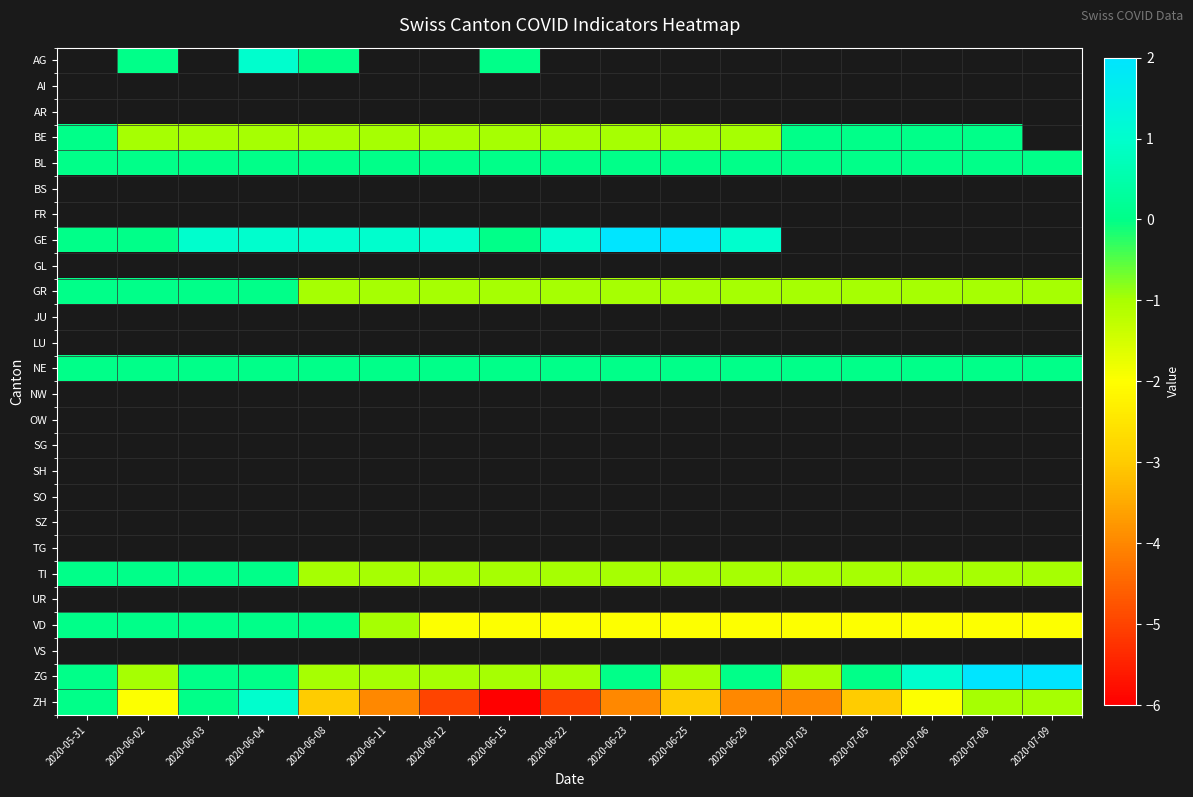

At which category does the chart reach its minimum across all series?

2020-06-15